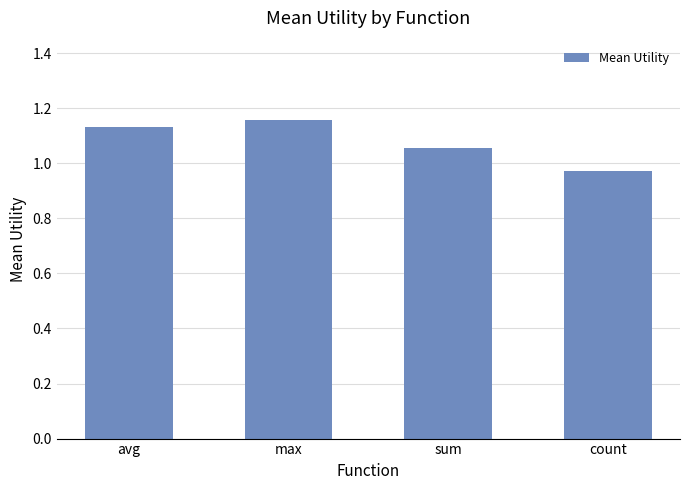

Approximately how many times larger is the value at count compared to max?

0.8